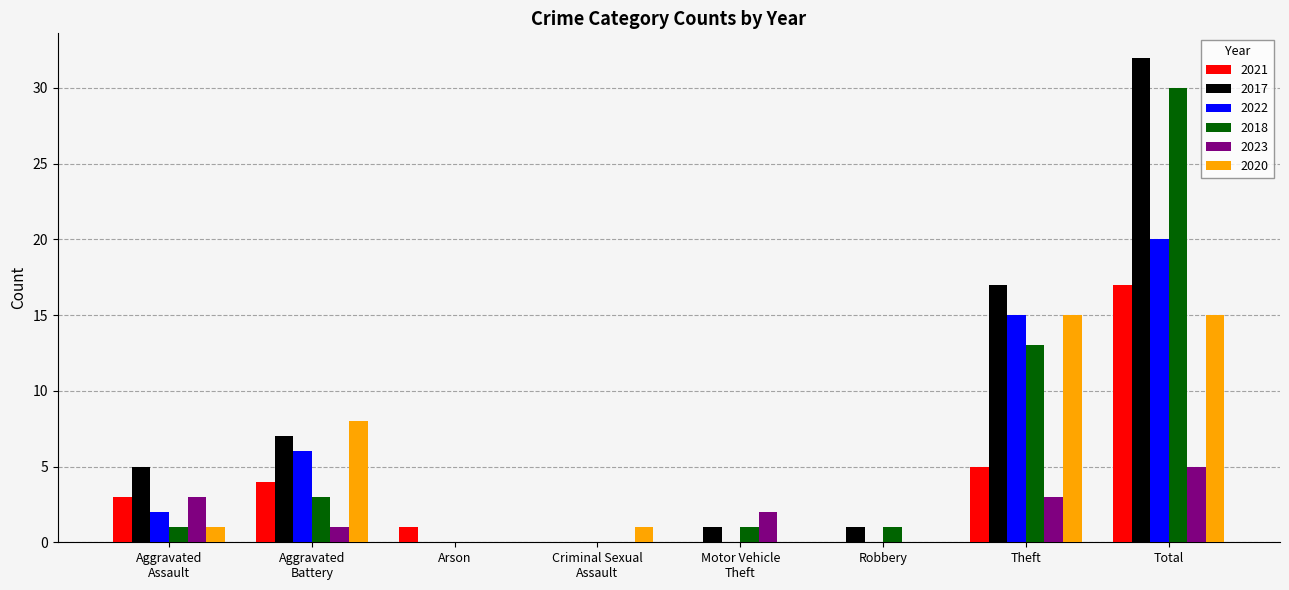

Is the value of 2018 at Theft greater than the value of 2022 at Robbery?

Yes